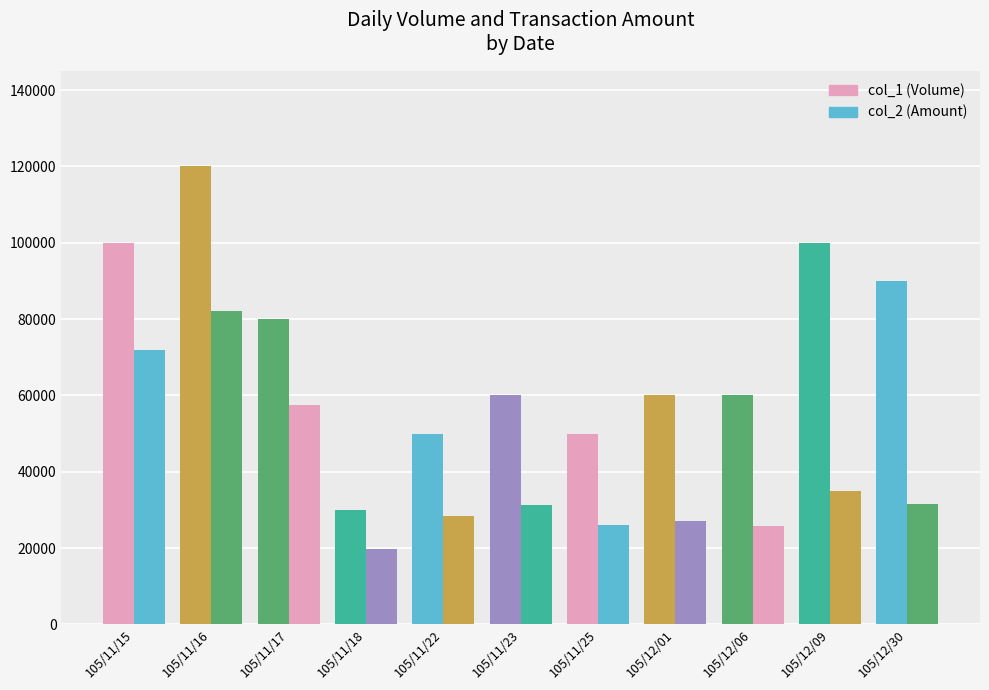

What are all the series names shown in the legend?

col_1, col_2